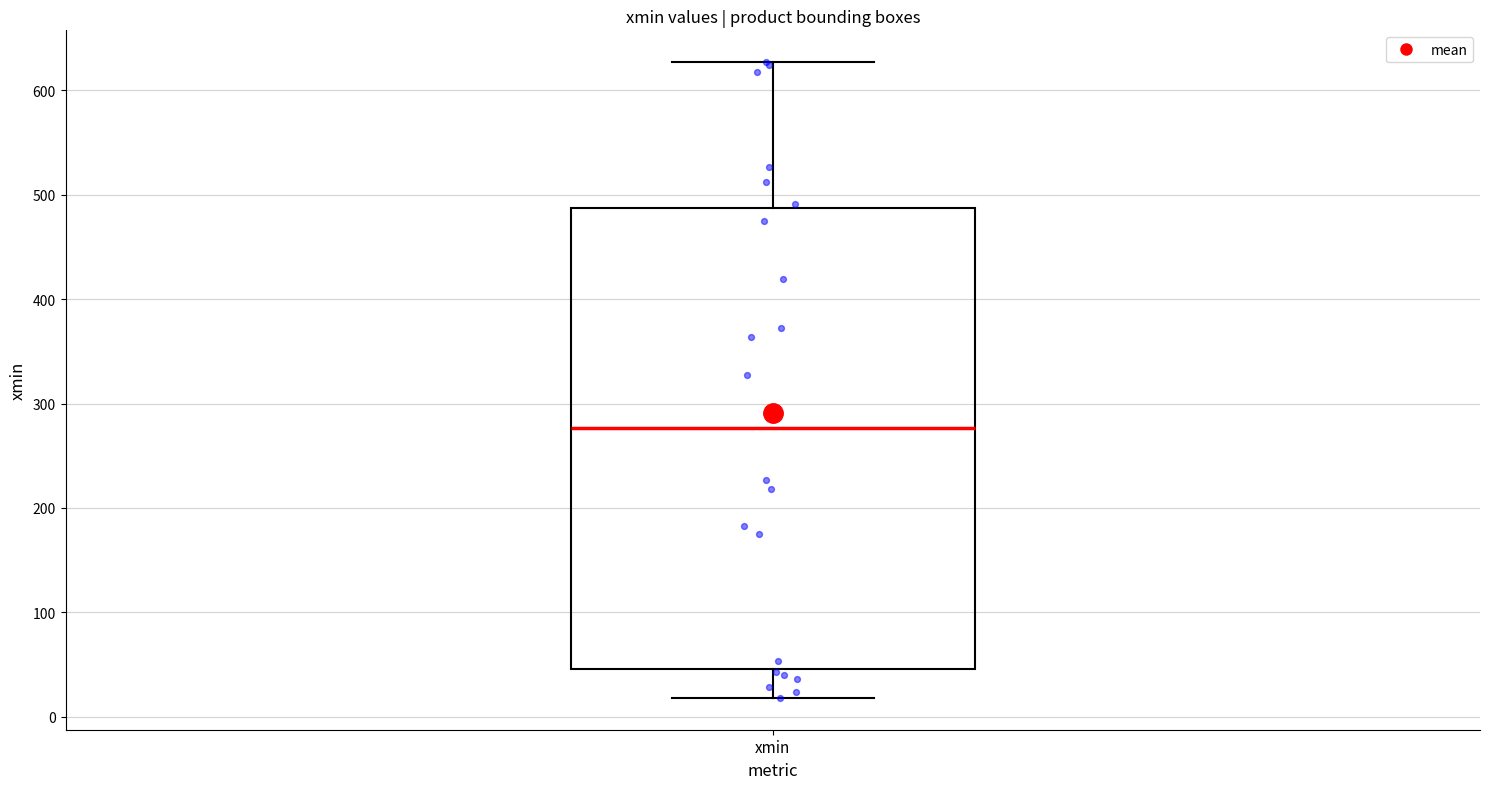

Transcribe this box plot: give where the median line is, the range the box spans, and where the two whiskers end, as read against the y-axis. The values are not printed on the chart, so give them approximately, as read against the axis.

median 280, box 50 to 490, whiskers 20 to 630